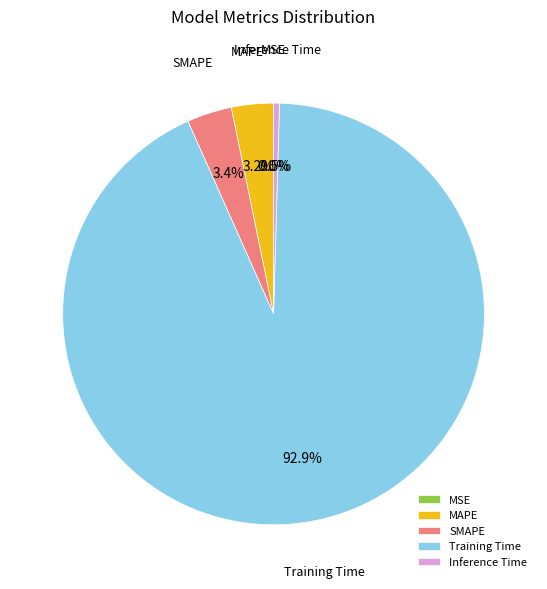

Which category has the biggest portion of the pie?

Training Time